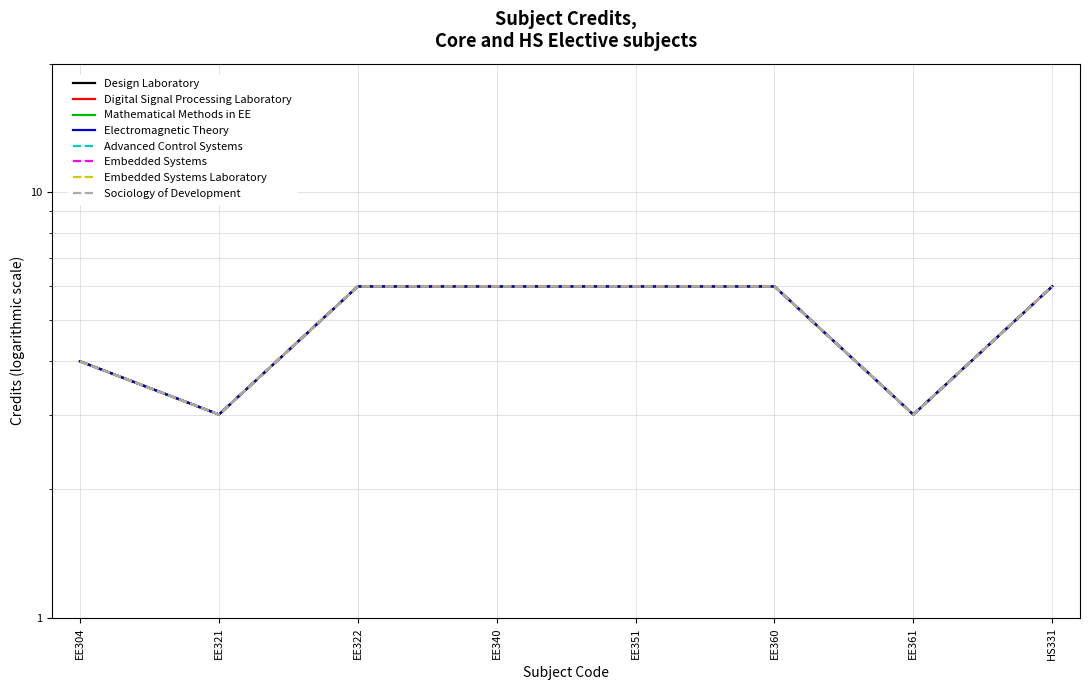

What is the ratio of the value at EE304 to the value at EE361?

1.3